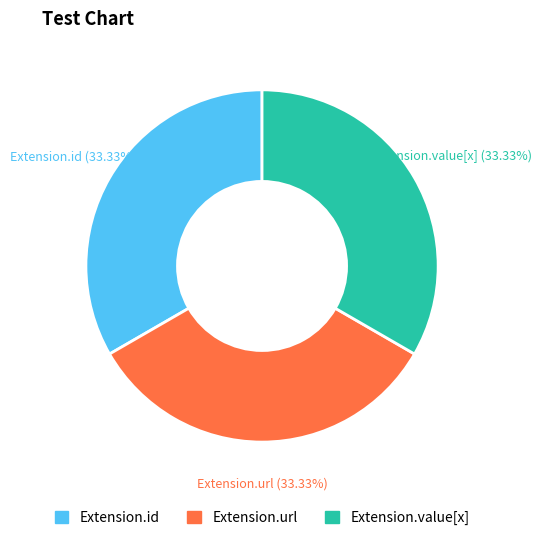

How much of the chart is everything except Extension.id?

66.7%